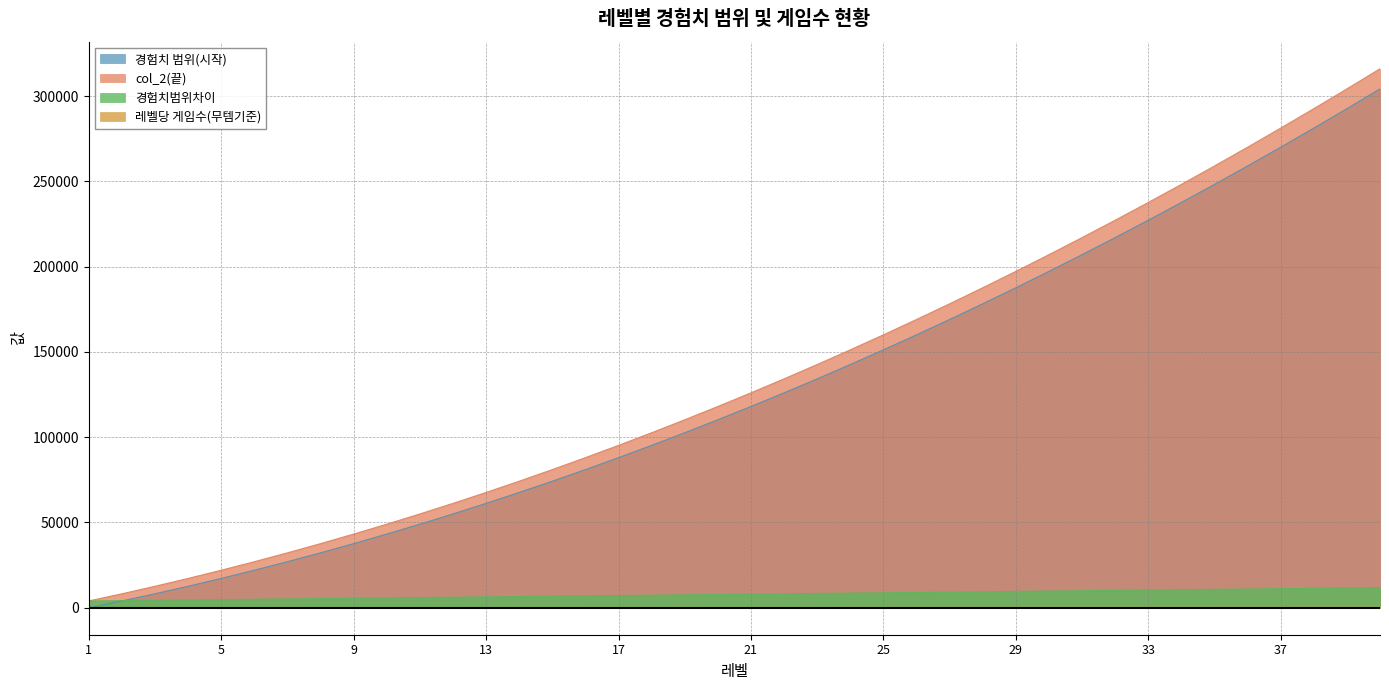

Rank the categories by col_2(끝) value from highest to lowest.

40, 39, 38, 37, 36, 35, 34, 33, 32, 31, 30, 29, 28, 27, 26, 25, 24, 23, 22, 21, 20, 19, 18, 17, 16, 15, 14, 13, 12, 11, 10, 9, 8, 7, 6, 5, 4, 3, 2, 1